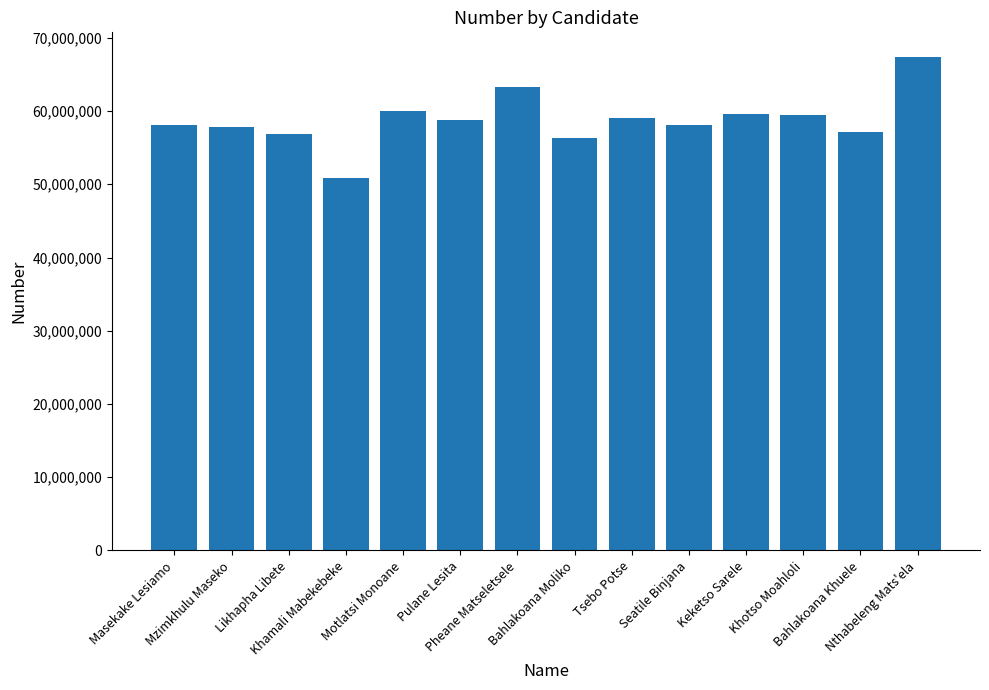

Approximately how many times larger is the value at Bahlakoana Moliko compared to Motlatsi Monoane?

0.9